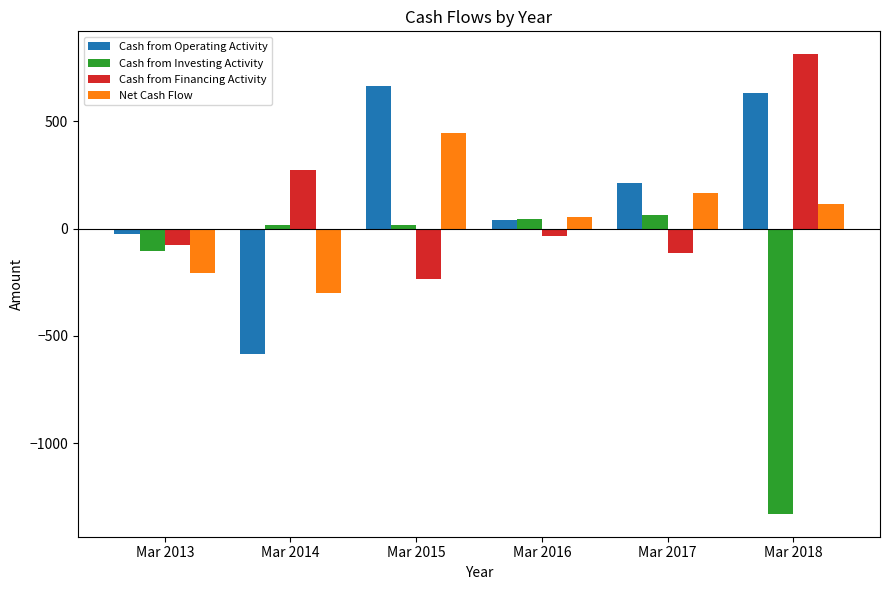

Is the value of Net Cash Flow at Mar 2015 greater than the value of Cash from Financing Activity at Mar 2015?

Yes